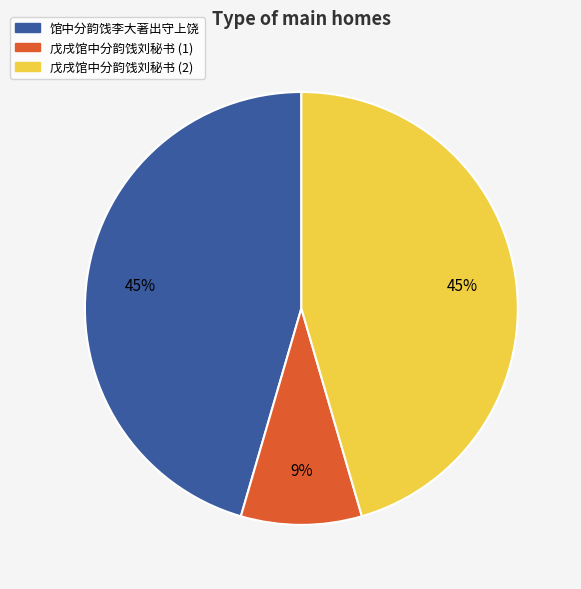

To the nearest percent, what is the difference between the largest and smallest slice percentages?

36%